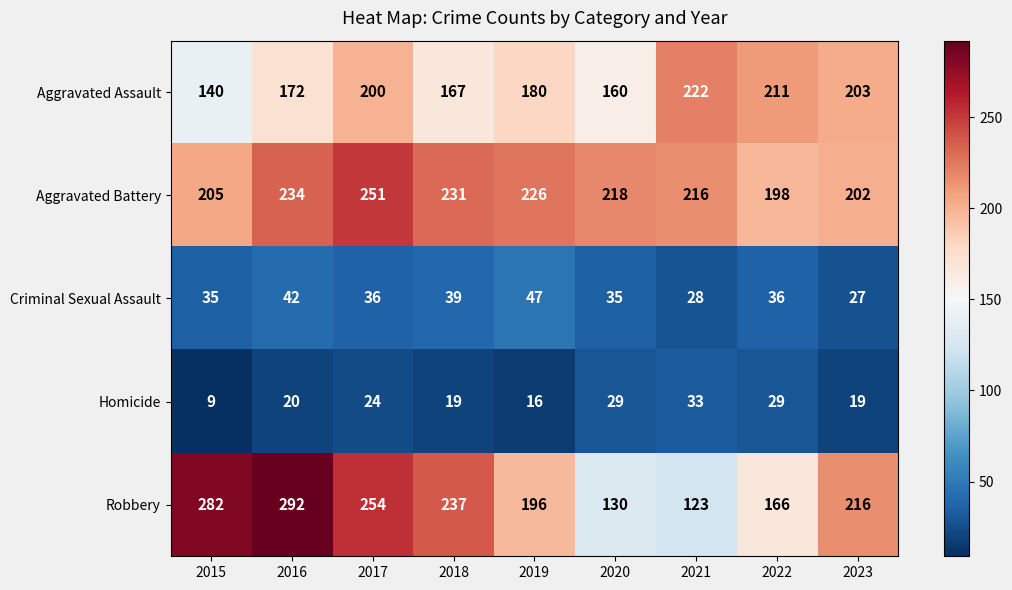

At which label does Robbery first exceed 216?

2015